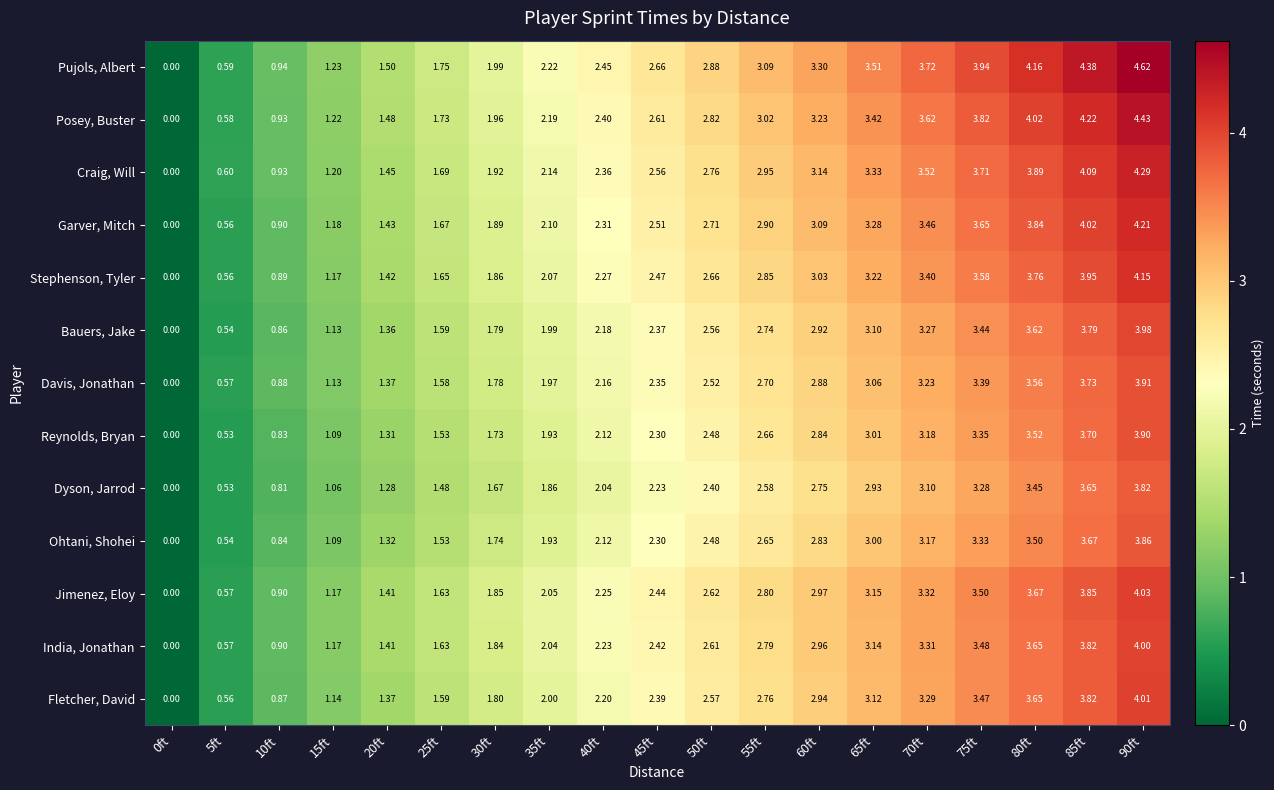

Which series changed the most between 50ft and 60ft?

Pujols, Albert